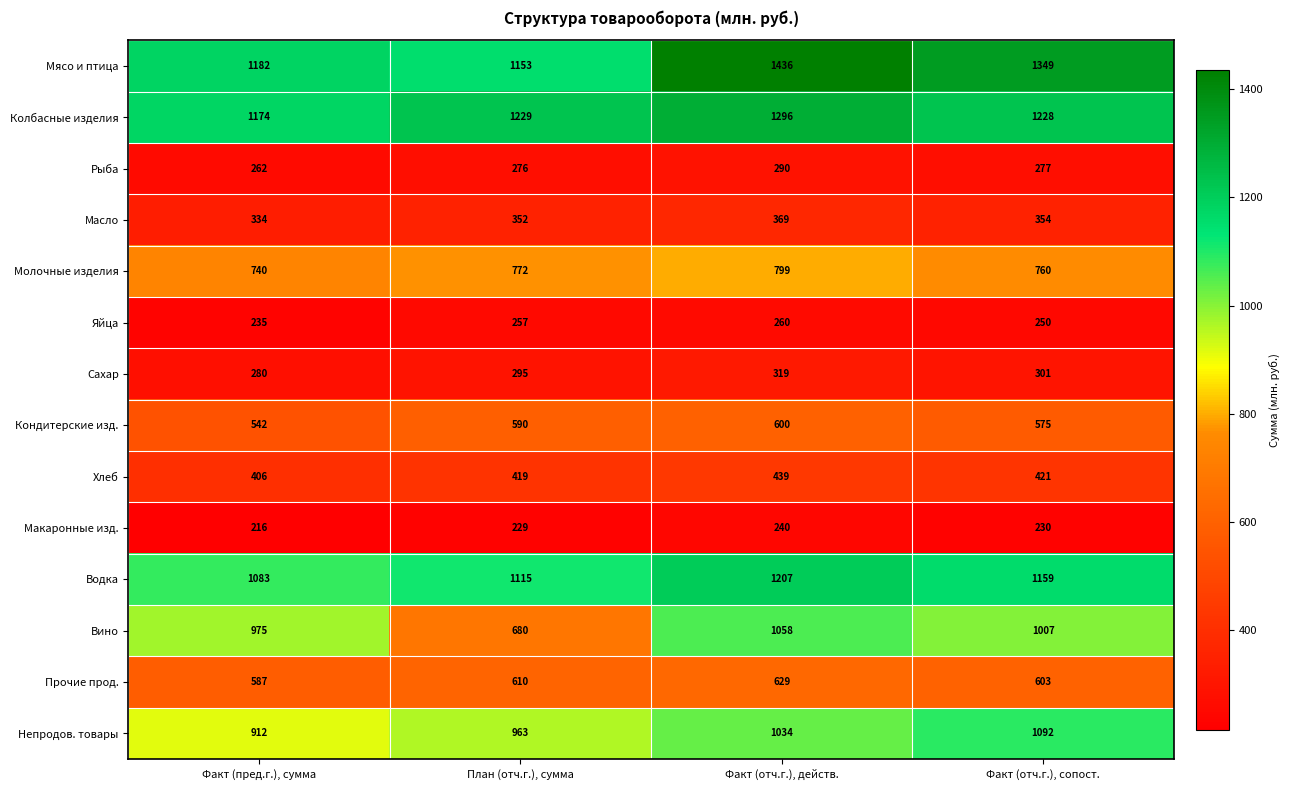

What is the total value across all series at Факт (пред.г.), сумма?

8928